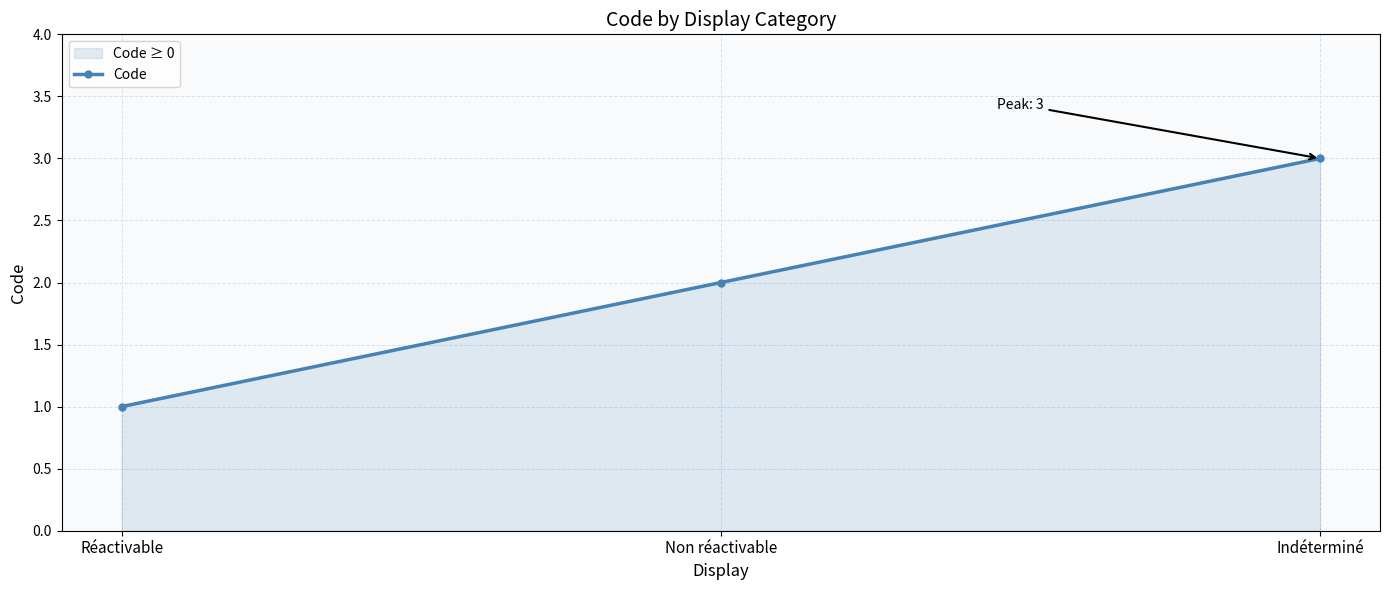

Is it true that the value at Non réactivable is 1?

False